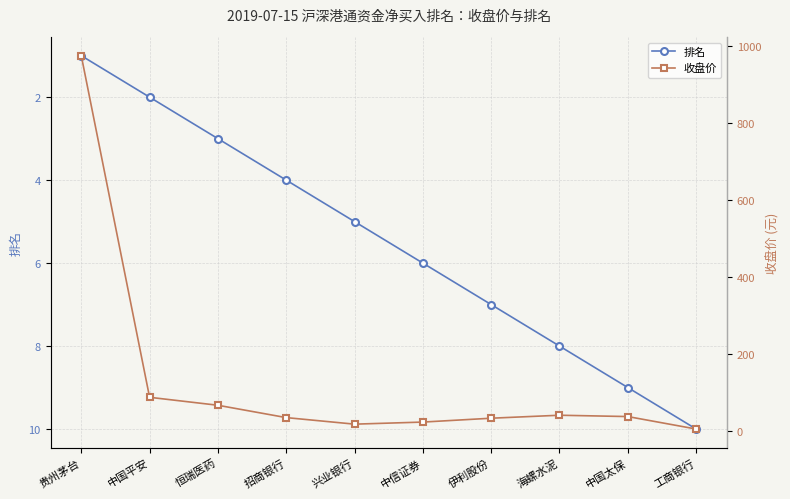

Is it true that 收盘价 equals 10.1 at 中国太保?

False